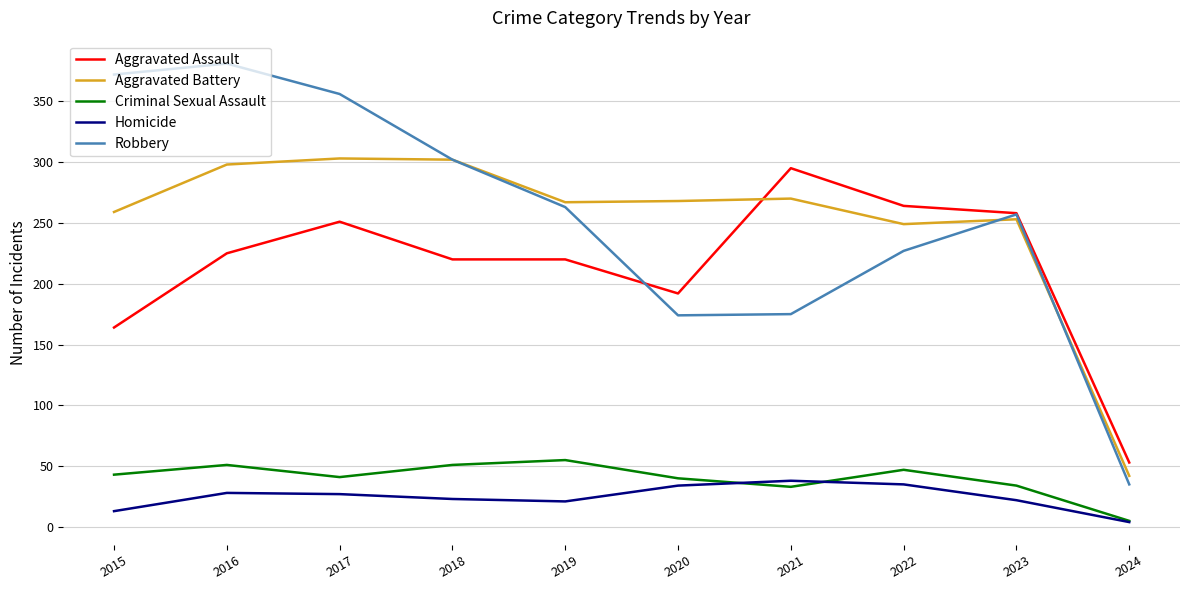

What is the minimum value for Aggravated Battery?

42